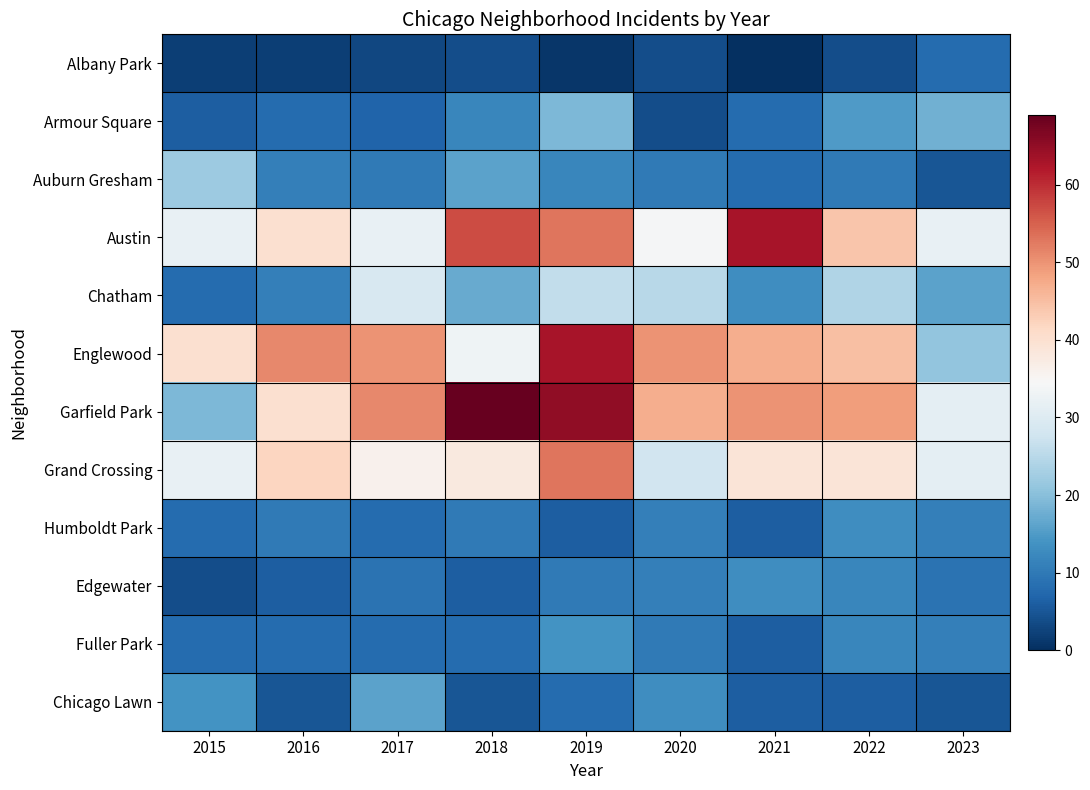

Rank the series at 2017 from highest to lowest value.

Garfield Park, Englewood, Grand Crossing, Austin, Chatham, Chicago Lawn, Auburn Gresham, Edgewater, Humboldt Park, Fuller Park, Armour Square, Albany Park